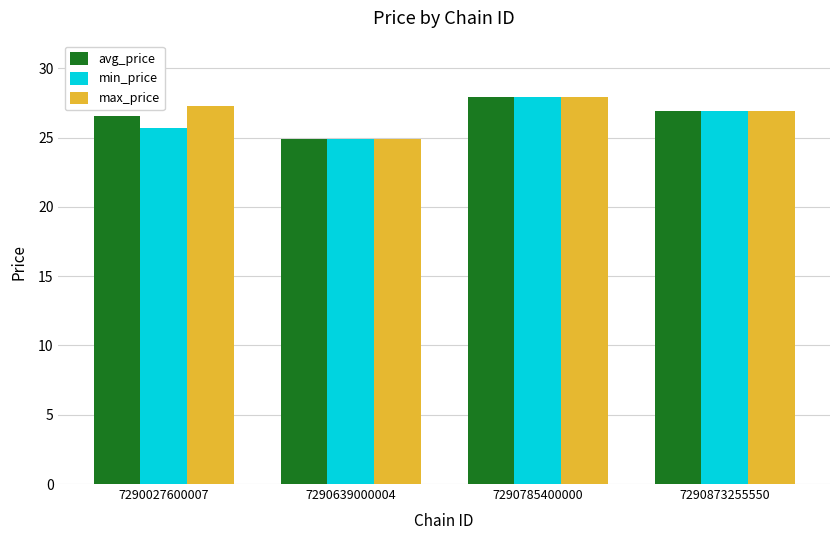

Is the value of avg_price at 7290639000004 greater than the value of max_price at 7290027600007?

No